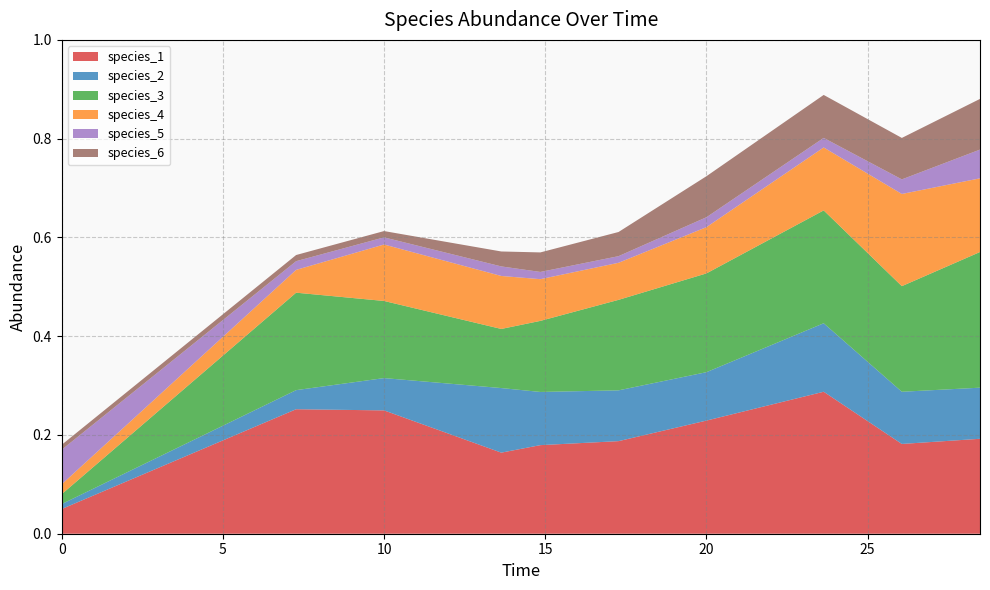

At which category does species_6 reach its first local peak?

7